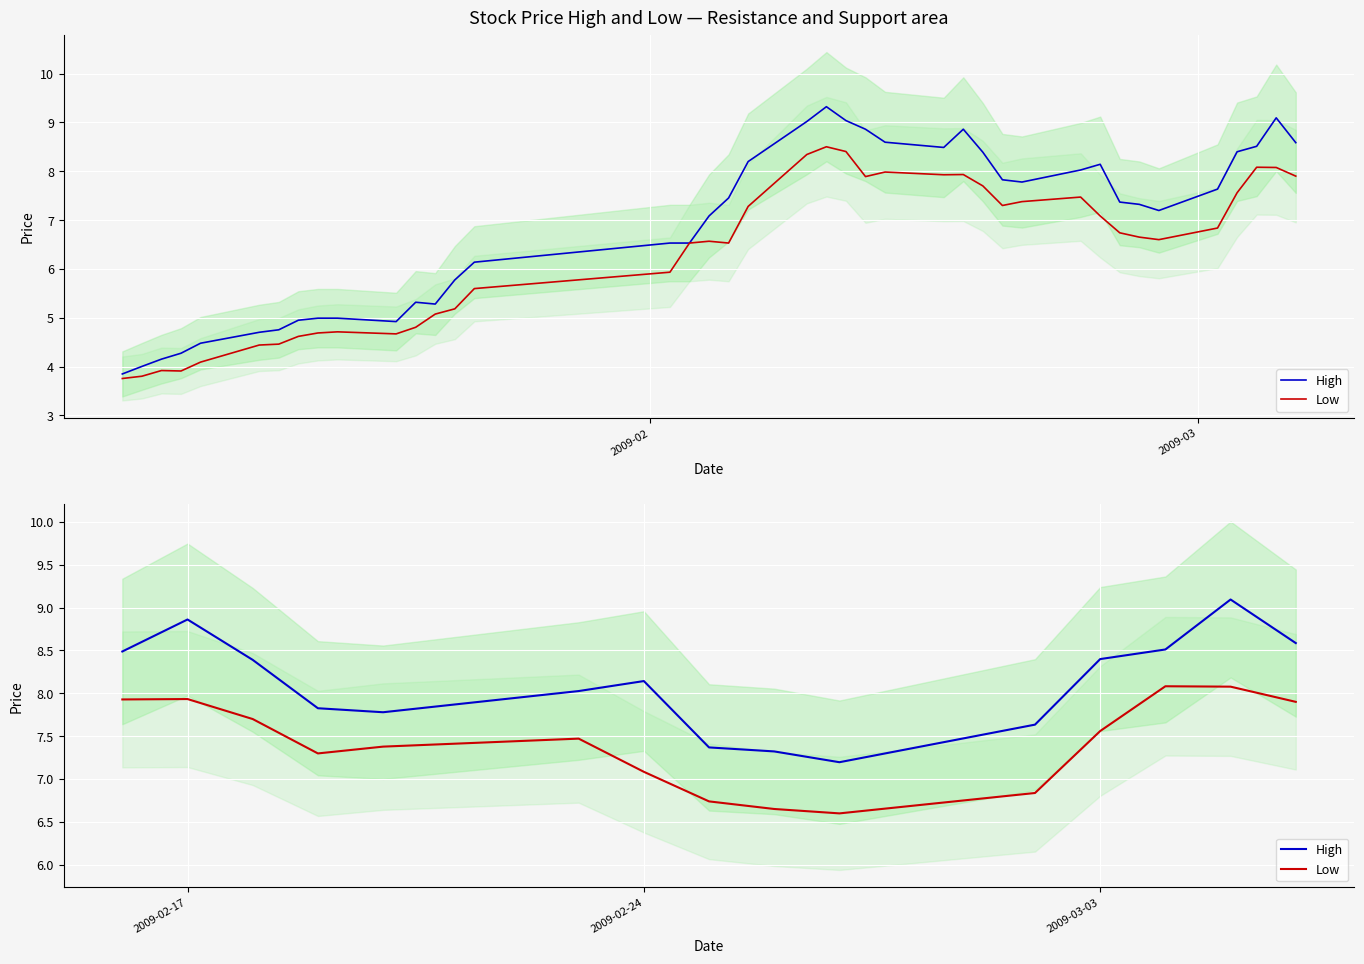

Rank the series by their maximum value, from lowest to highest.

Low, High